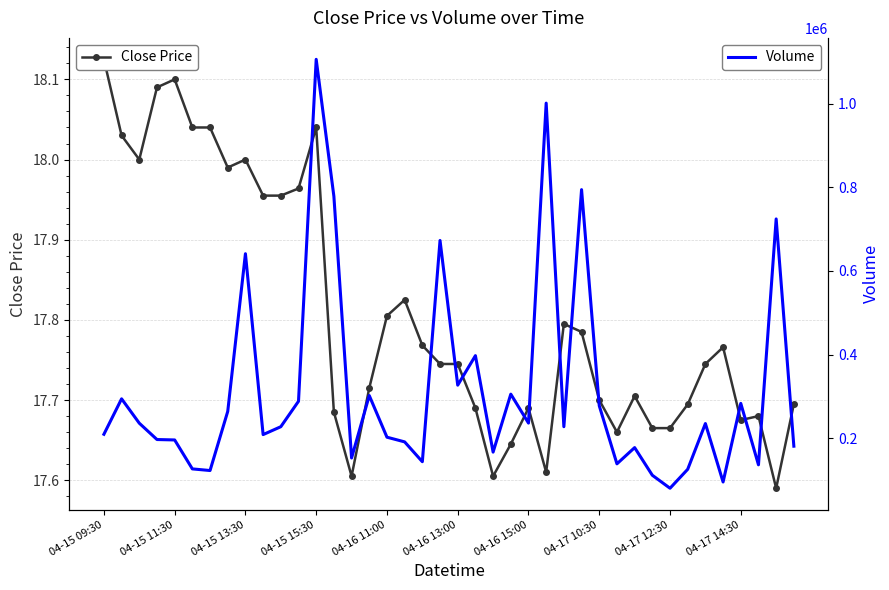

Reading left to right, extract all data points from this chart.

Close Price: 18.1	18.0	18.0	18.1	18.1	18.0	18.0	18.0	18.0	18.0	18.0	18.0	18.0	17.7	17.6	17.7	17.8	17.8	17.8	17.7	17.7	17.7	17.6	17.6	17.7	17.6	17.8	17.8	17.7	17.7	17.7	17.7	17.7	17.7	17.7	17.8	17.7	17.7	17.6	17.7
Volume: 209612.0	294331.0	236106.0	197026.0	196020.0	126832.0	122949.0	264236.0	641200.0	208830.0	227674.0	288501.0	1105855.0	778394.0	152885.0	302116.0	202610.0	191401.0	143996.0	672880.0	327008.0	397520.0	166948.0	305524.0	236342.0	1001191.0	227674.0	794386.0	277871.0	138926.0	177734.0	111665.0	80589.0	125944.0	235204.0	95534.0	283420.0	136587.0	724335.0	181107.0